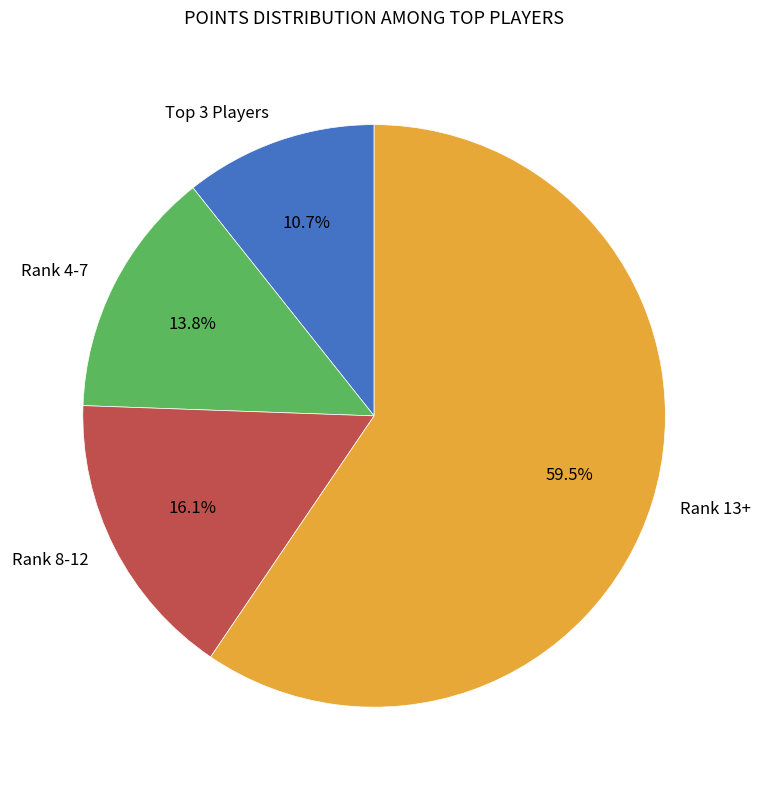

Does Rank 8-12 account for over 50% of the chart?

No